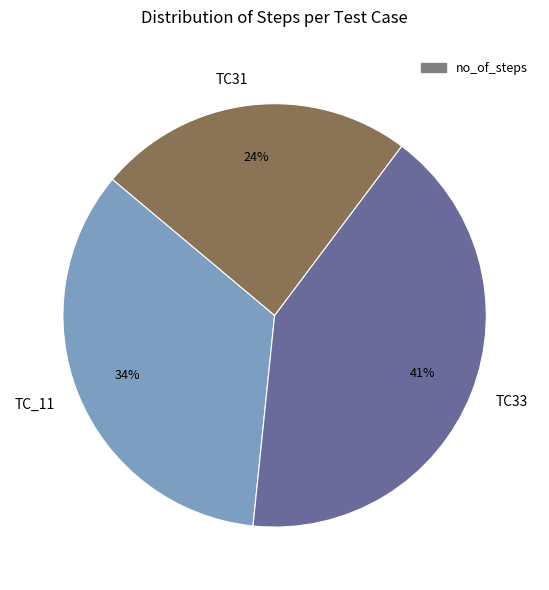

What is the smallest slice in the pie chart?

TC31